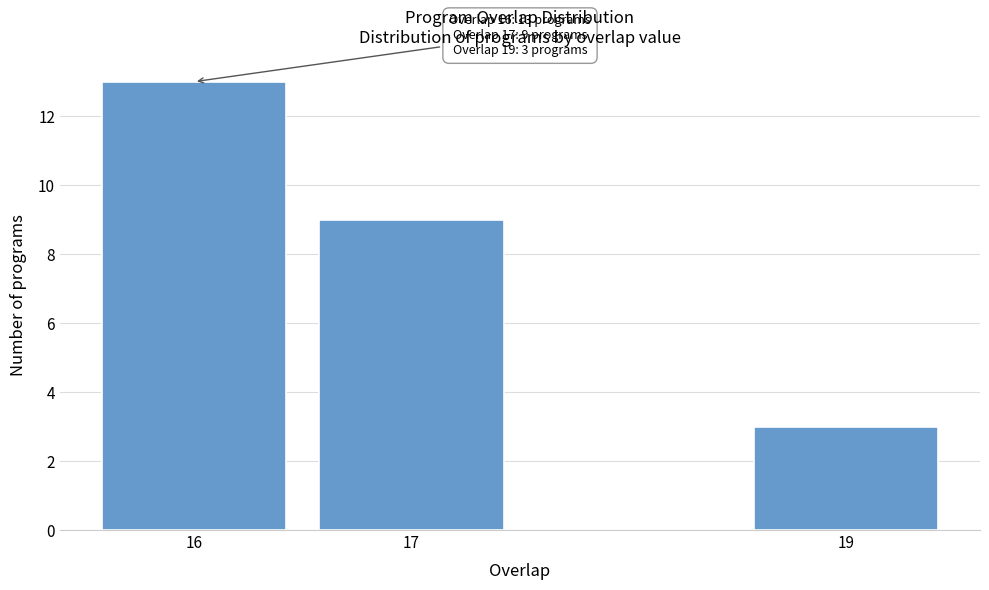

Reading left to right, what are all the values shown in this chart?

16=13	17=9	19=3